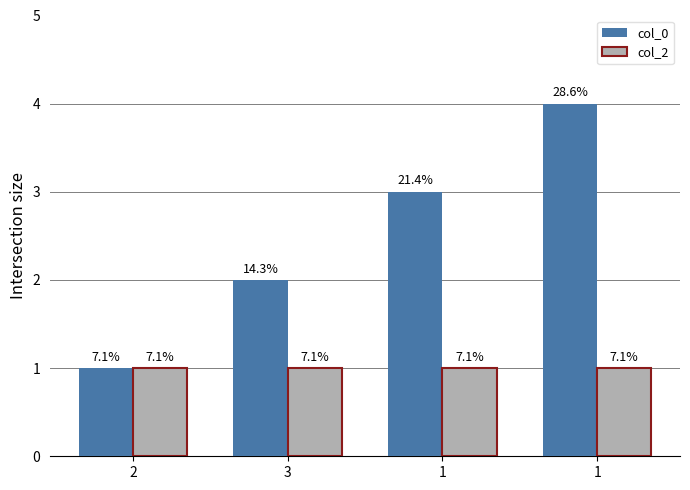

What is the total value across all series at 2?

2